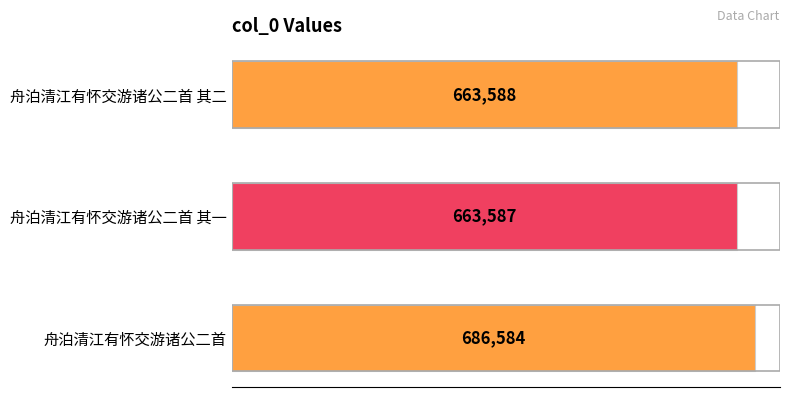

Rank the categories by value from lowest to highest.

舟泊清江有怀交游诸公二首 其一, 舟泊清江有怀交游诸公二首 其二, 舟泊清江有怀交游诸公二首